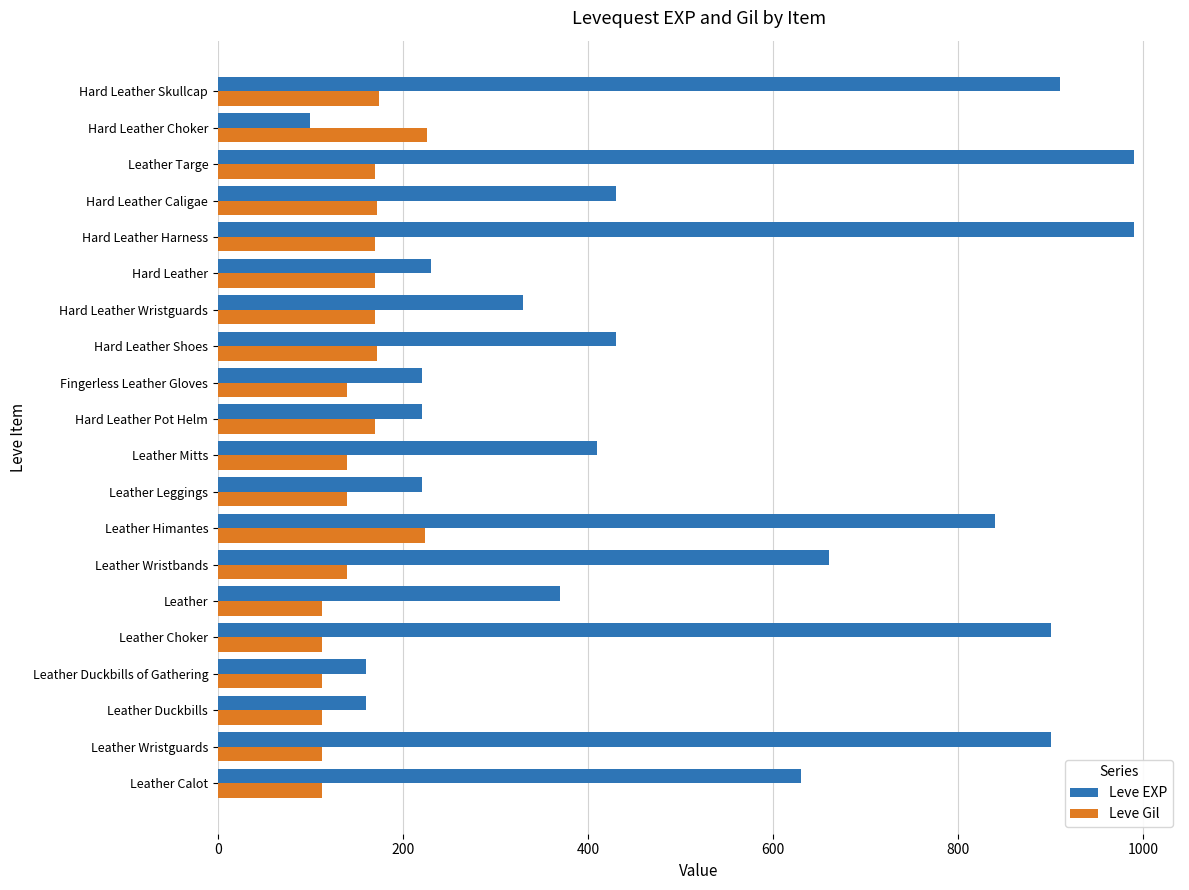

The value of Leve Gil at Leather Himantes is 125. True or false?

False